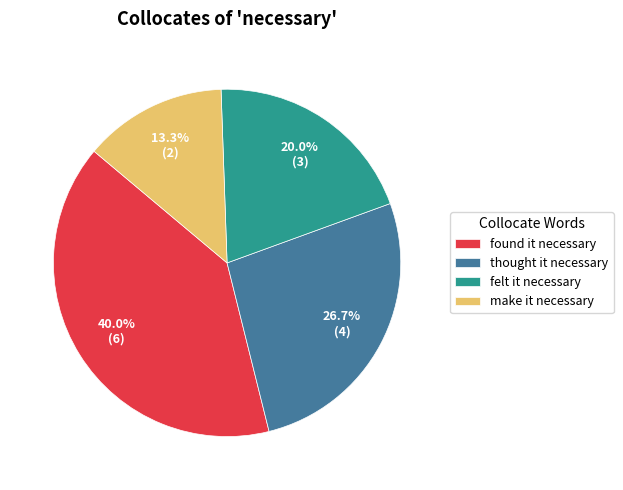

To the nearest percent, what is the difference between the make it necessary and thought it necessary slice percentages?

13%